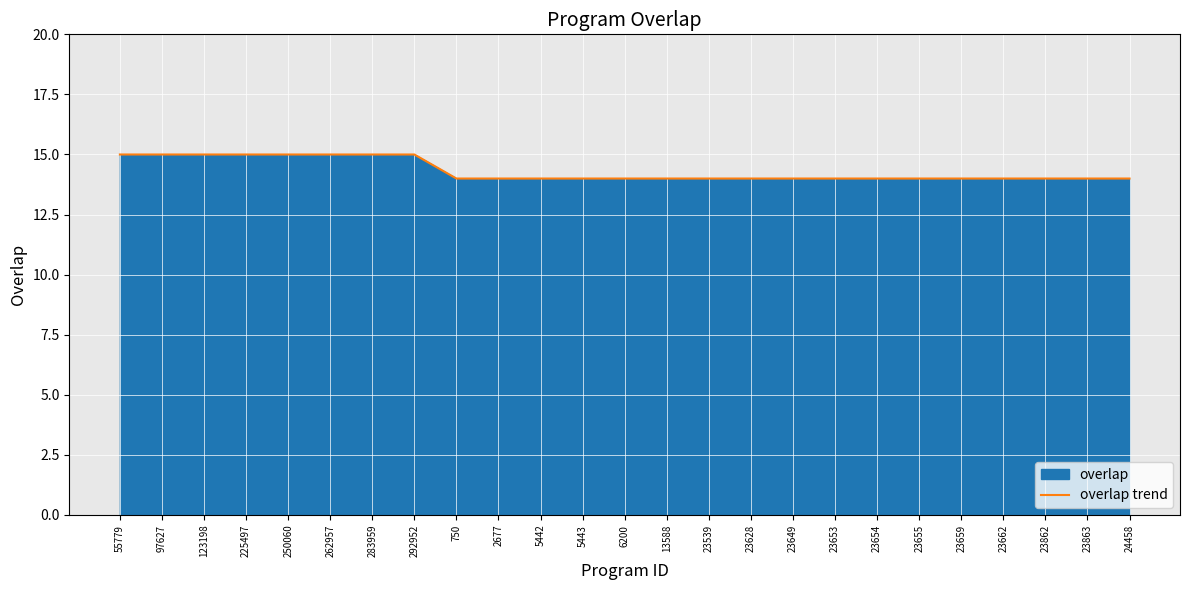

How many lines are shown in the chart?

1